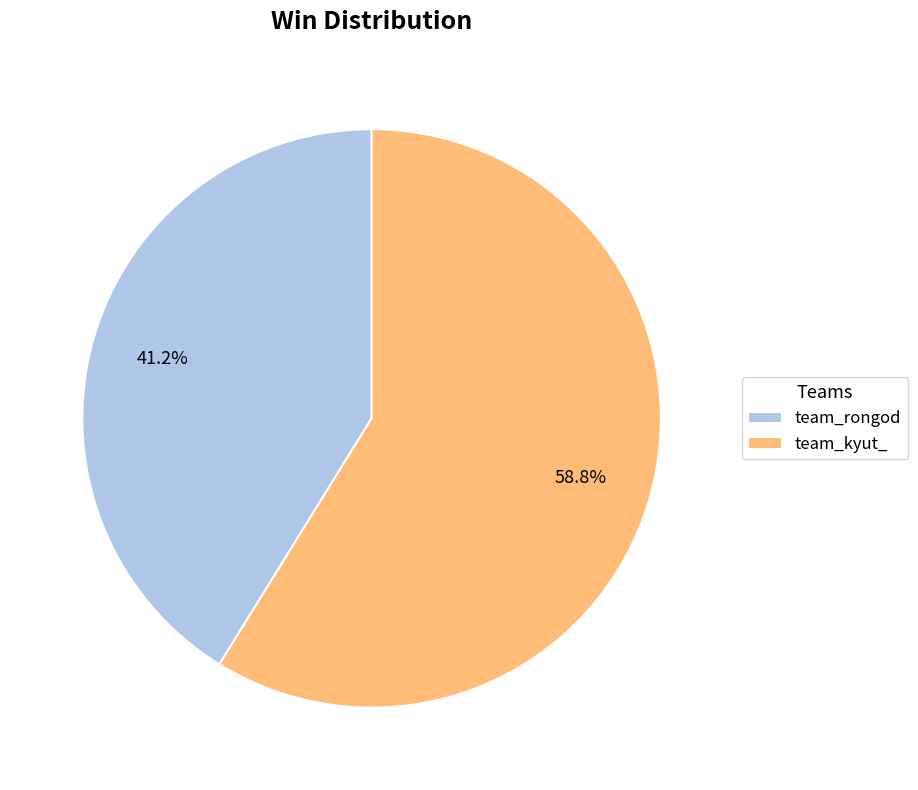

Do team_rongod and team_kyut_ together represent more than half of the pie?

Yes